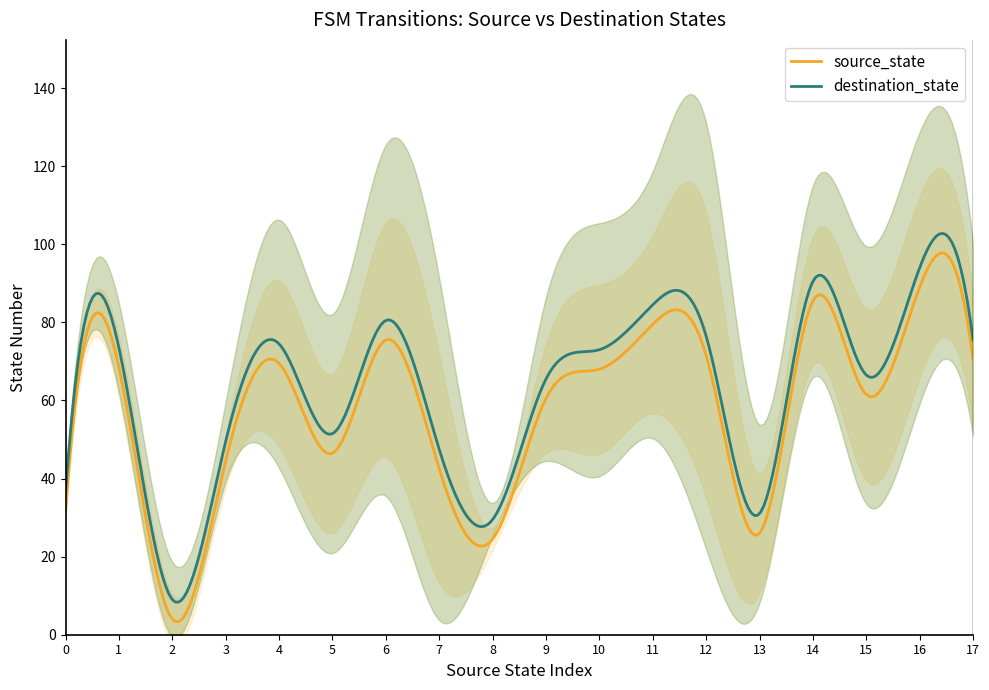

True or false: source_state has more than 0 interior local peaks.

True